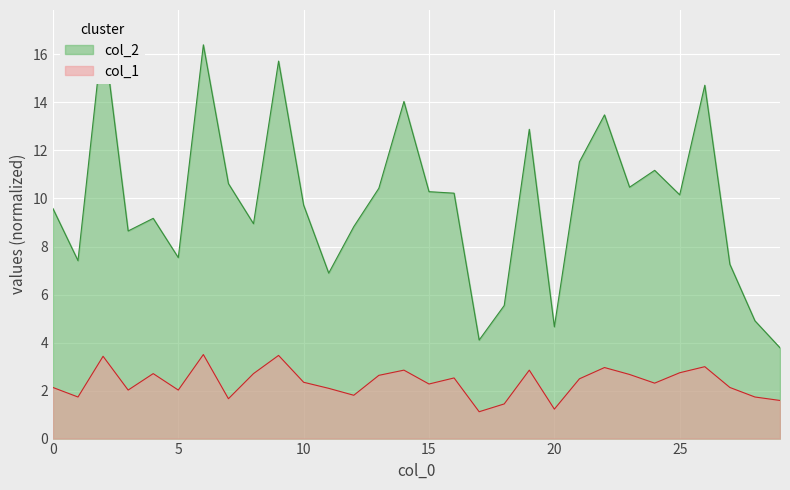

What is the difference between the maximum and minimum values in the col_2 series?

13.2